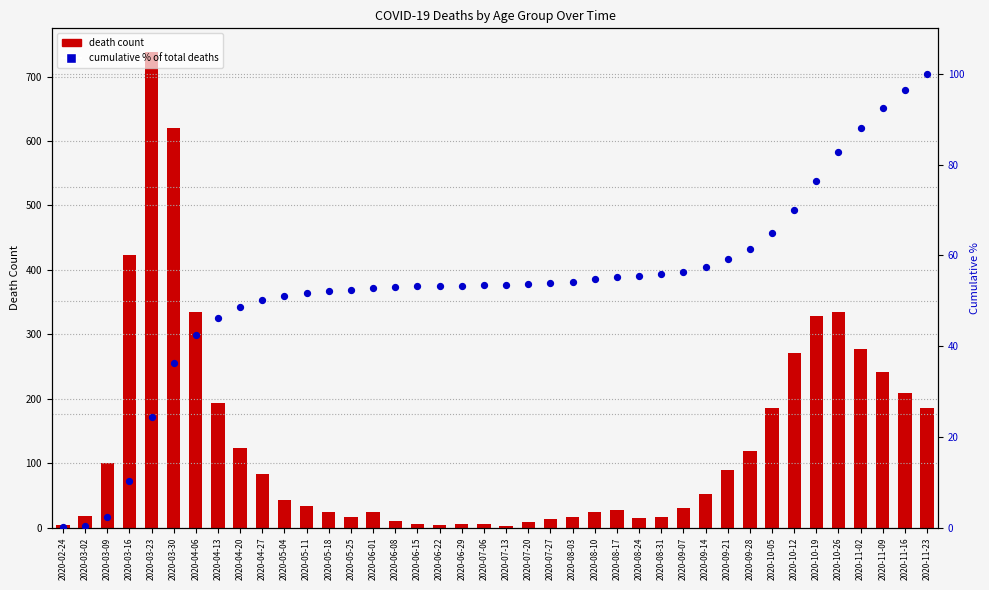

At how many categories does at least one series exceed 300?

6